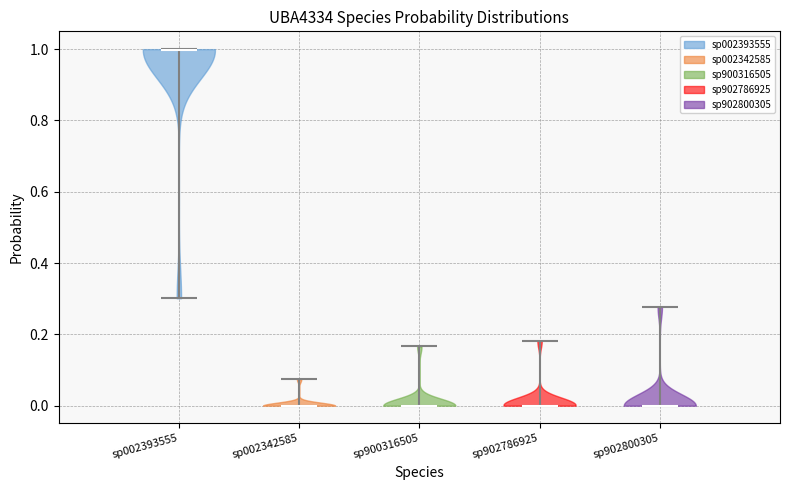

What is the highest point the violin for sp002342585 reaches on the y-axis? The values are not printed on the chart, so give them approximately, as read against the axis.

0.08